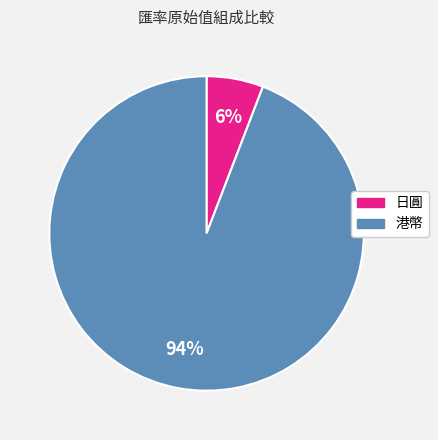

Is 港幣 the majority of the pie?

Yes